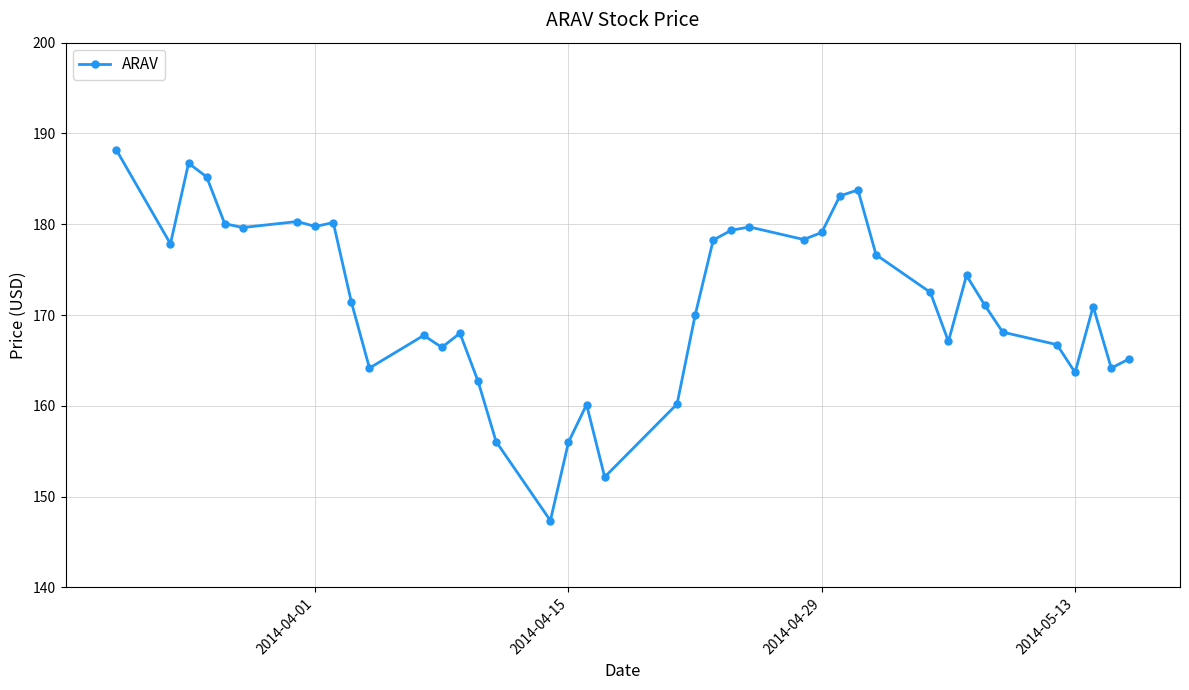

True or false: there are more than 1 points higher than both neighbors.

True